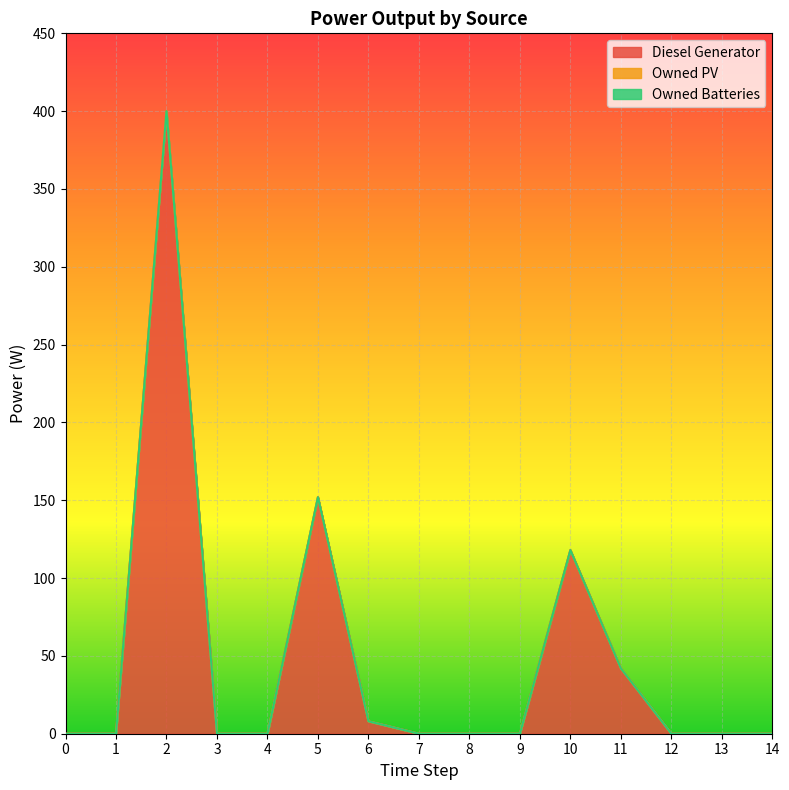

Reading right to left, transcribe all the data shown in this chart.

Diesel Generator: 0	0	0	42	118	0	0	0	8	152	0	0	400	0	0
Owned PV: 0	0	0	0	0	0	0	0	0	0	0	0	0	0	0
Owned Batteries: 0	0	0	0	0	0	0	0	0	0	0	0	0	0	0